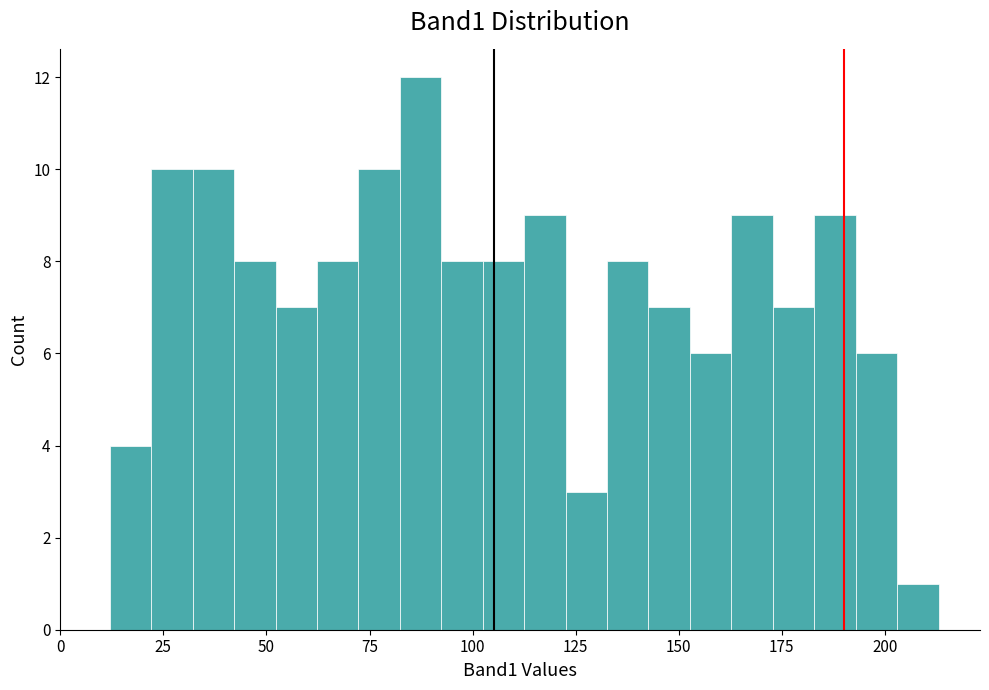

Around what value on the x-axis is the tallest bar? Give the approximate position of its centre, as read against the axis.

85